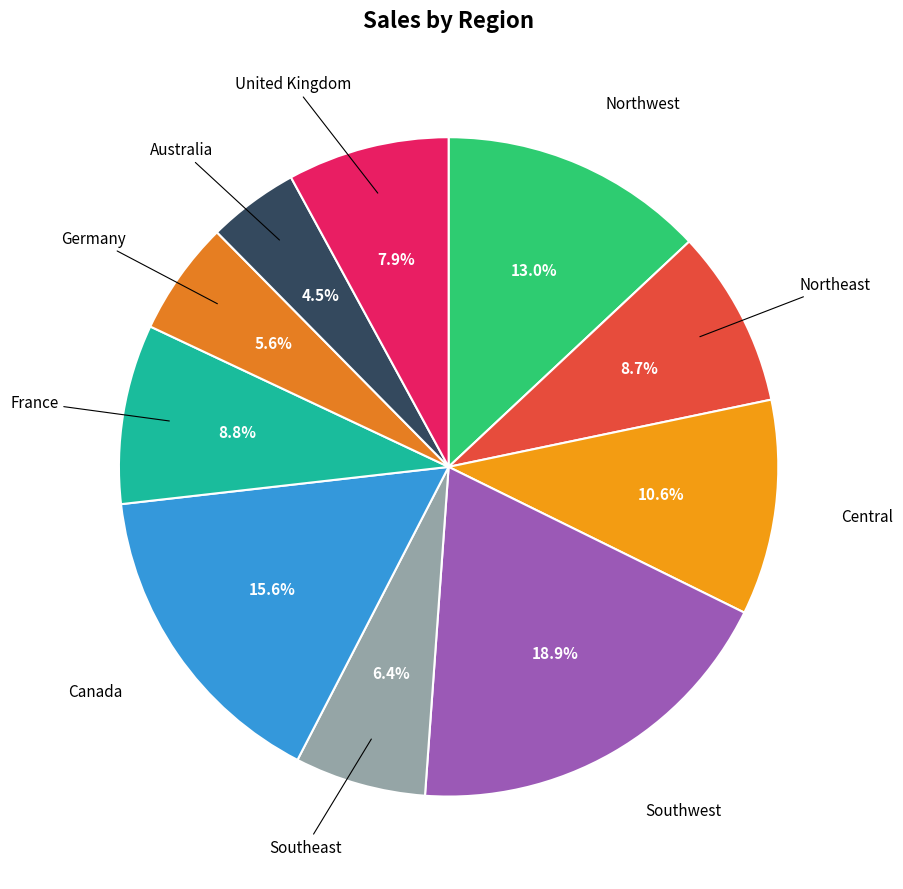

Does any single category account for the majority?

No